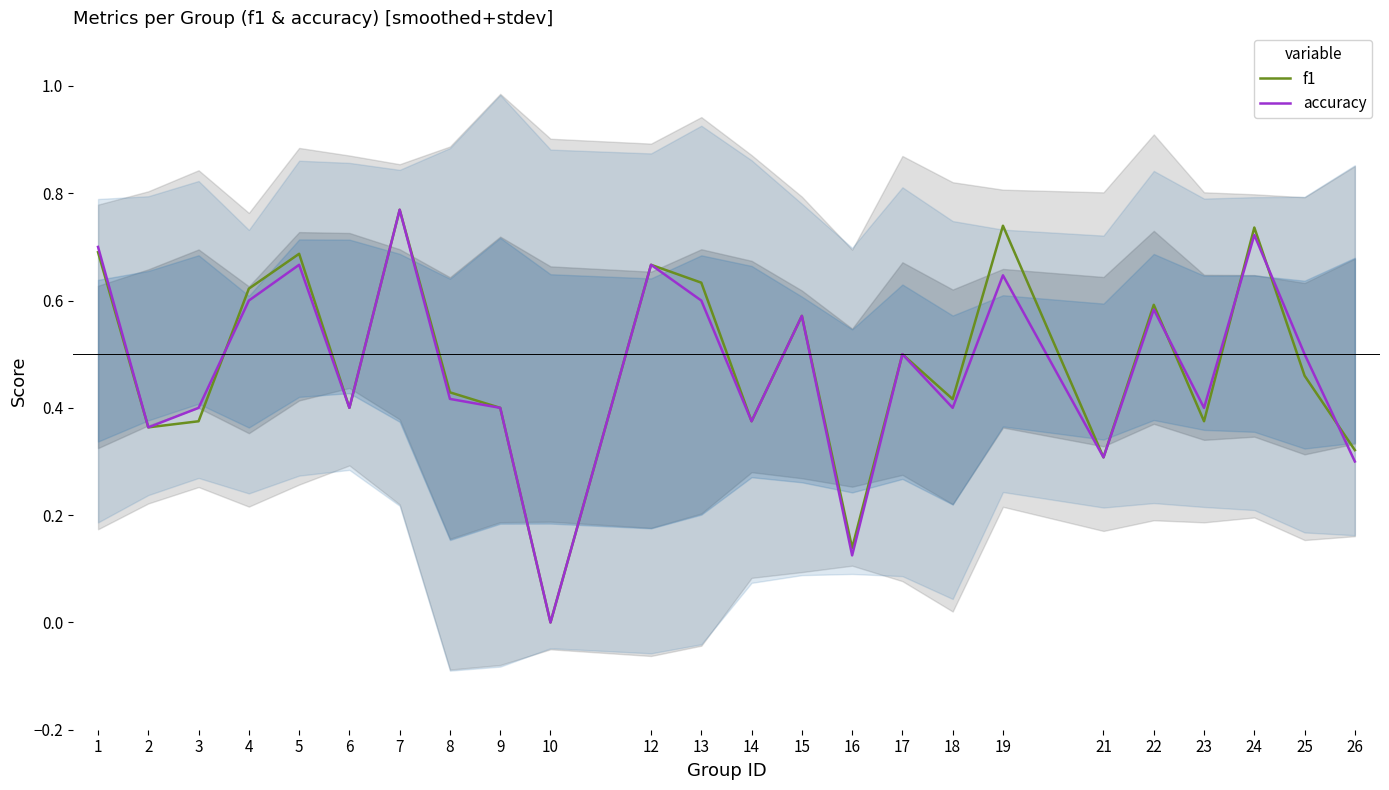

What are all the series names shown in the legend?

f1, accuracy